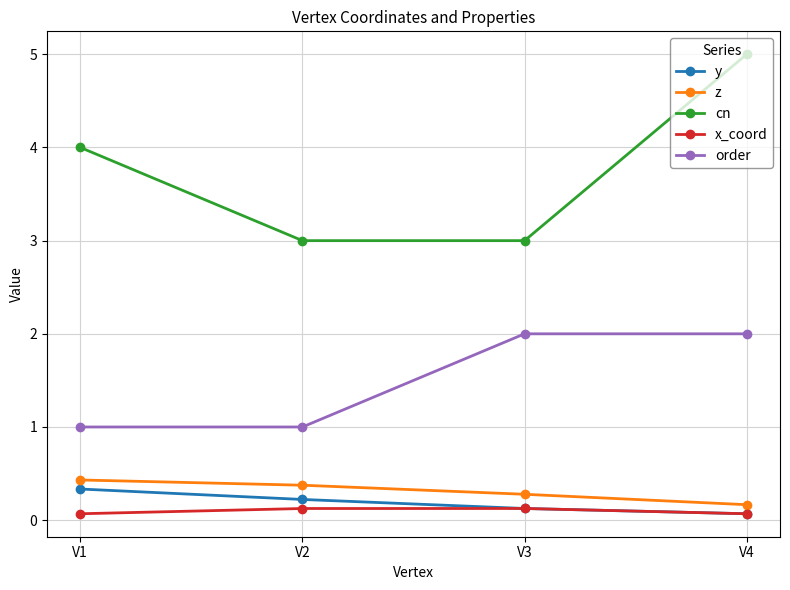

What is the greatest value displayed?

5.0